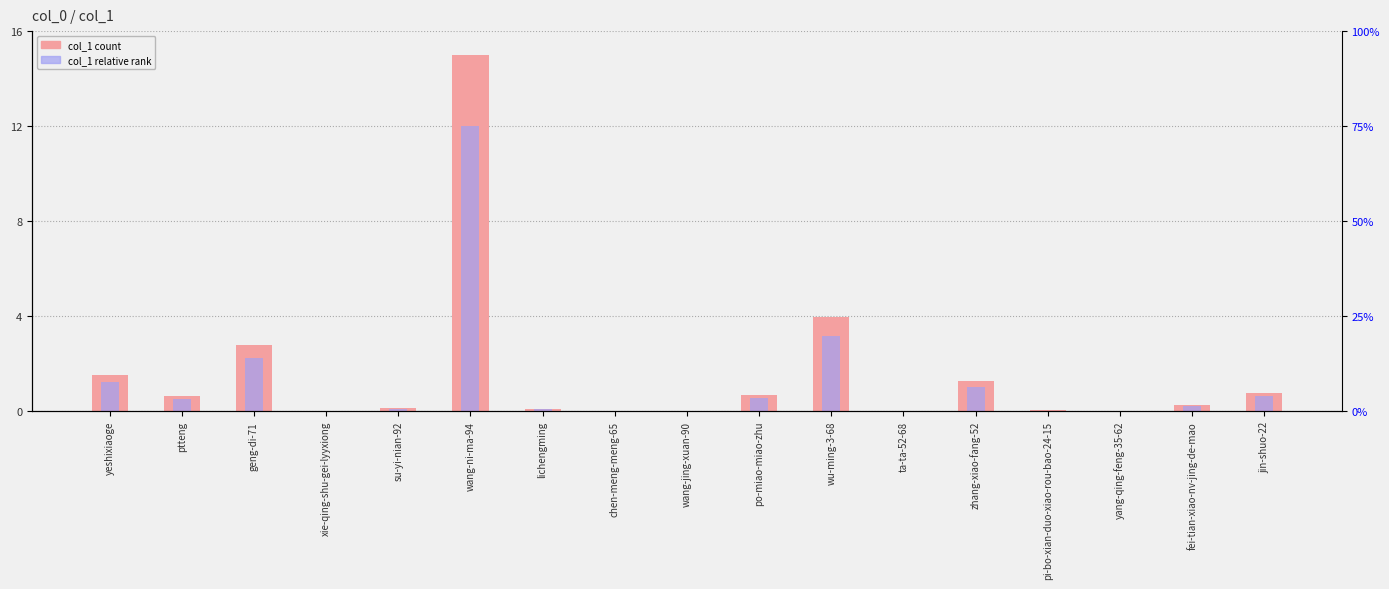

What is the difference between the col_1 (relative rank) values at geng-di-71 and su-yi-nian-92?

2.1